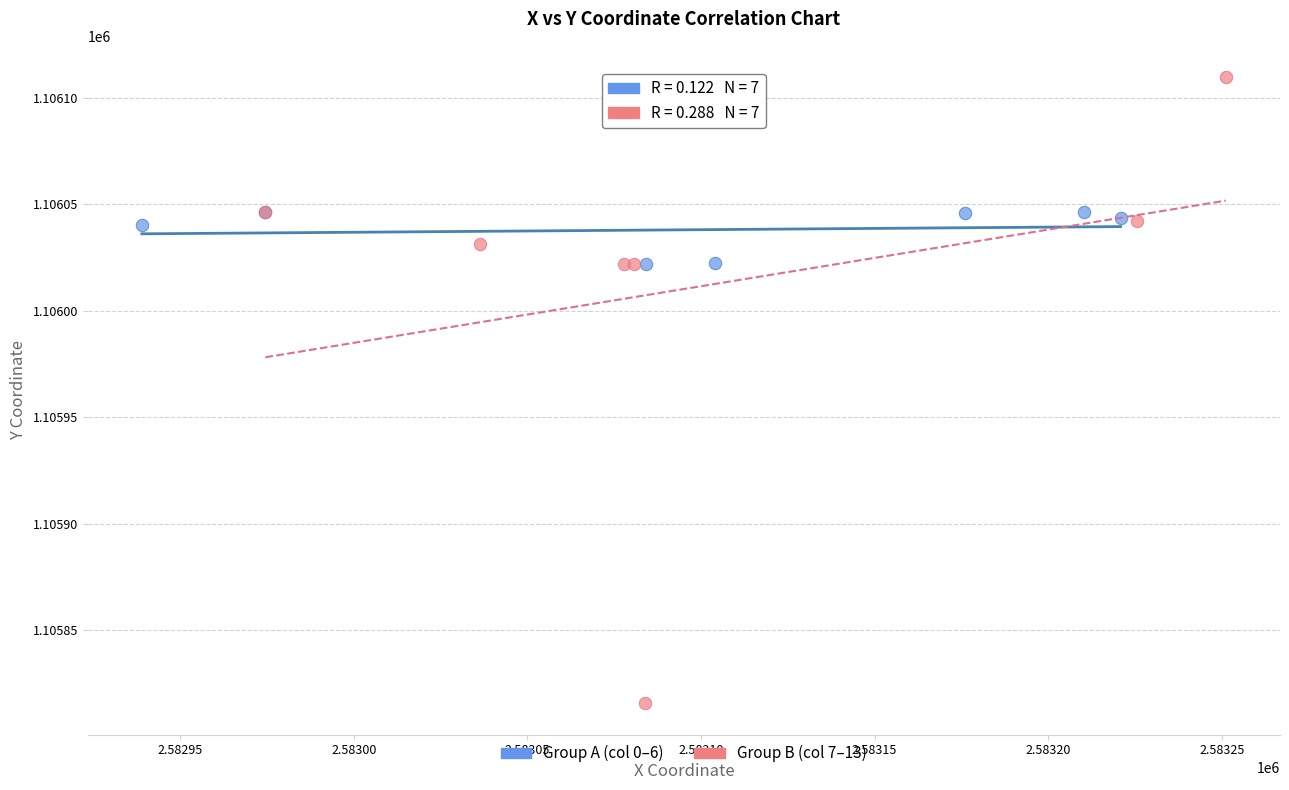

Which series has the largest Y range (max minus min)?

Group B (col 7–13)